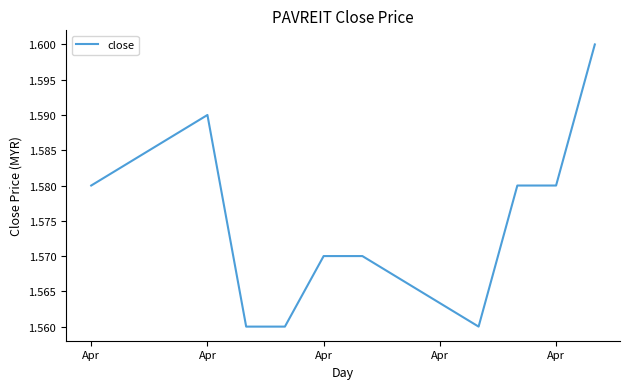

Does the chart display data point markers on the line(s)?

No